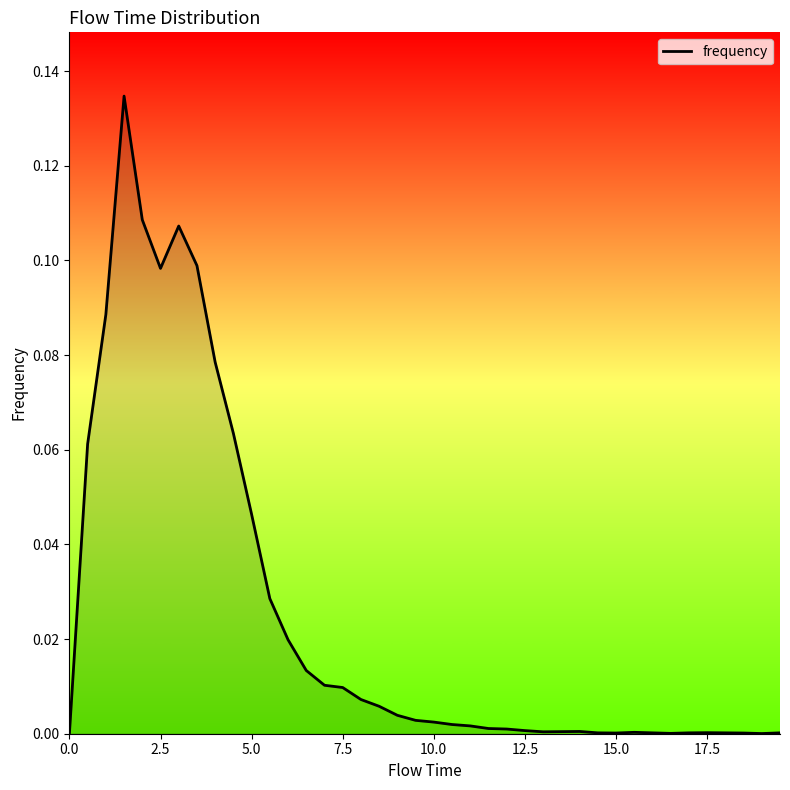

How many lines are shown in the chart?

1